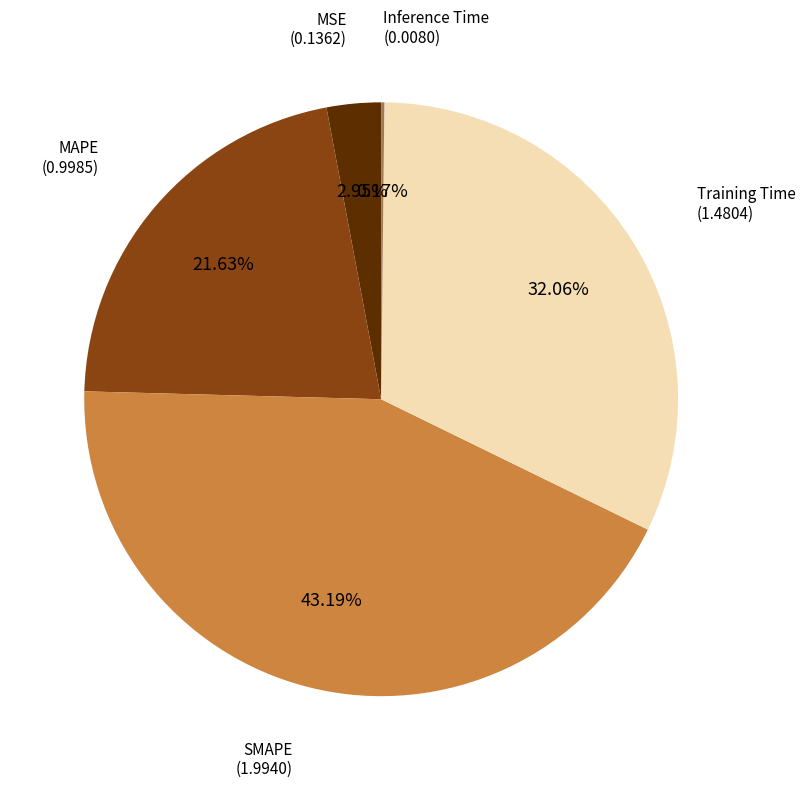

Is there any slice that represents more than half of the pie?

No